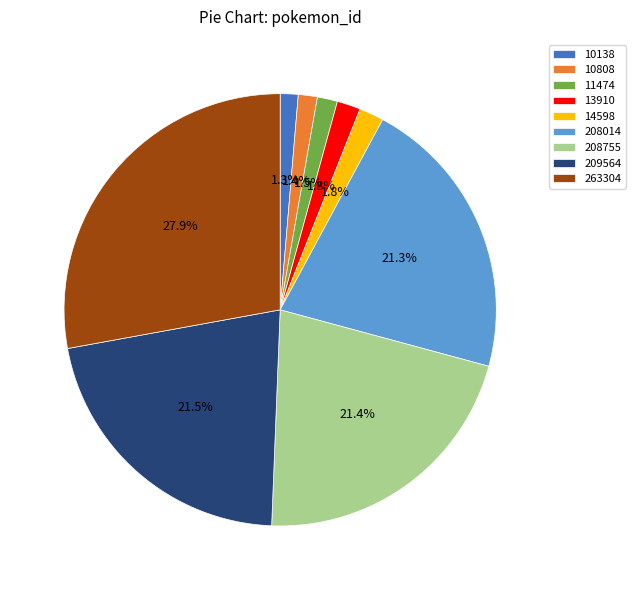

Count the number of slices in the pie.

9